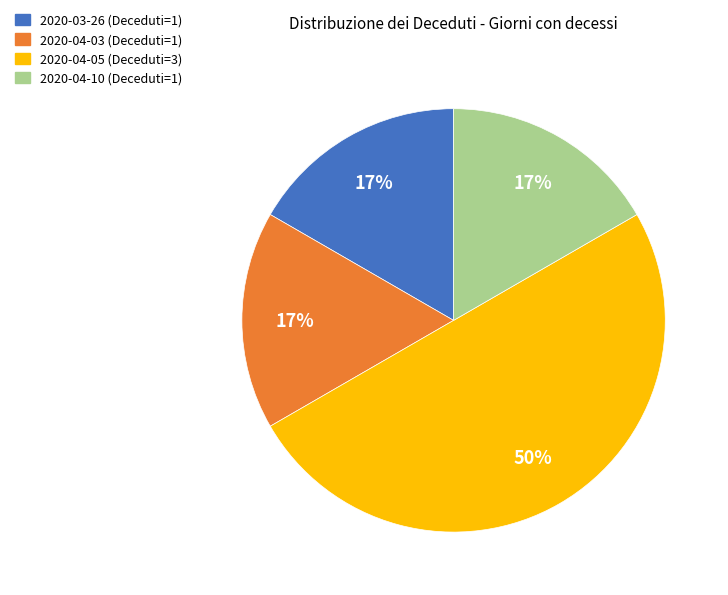

To the nearest percent, what portion does 2020-04-03 (Deceduti=1) represent?

17%